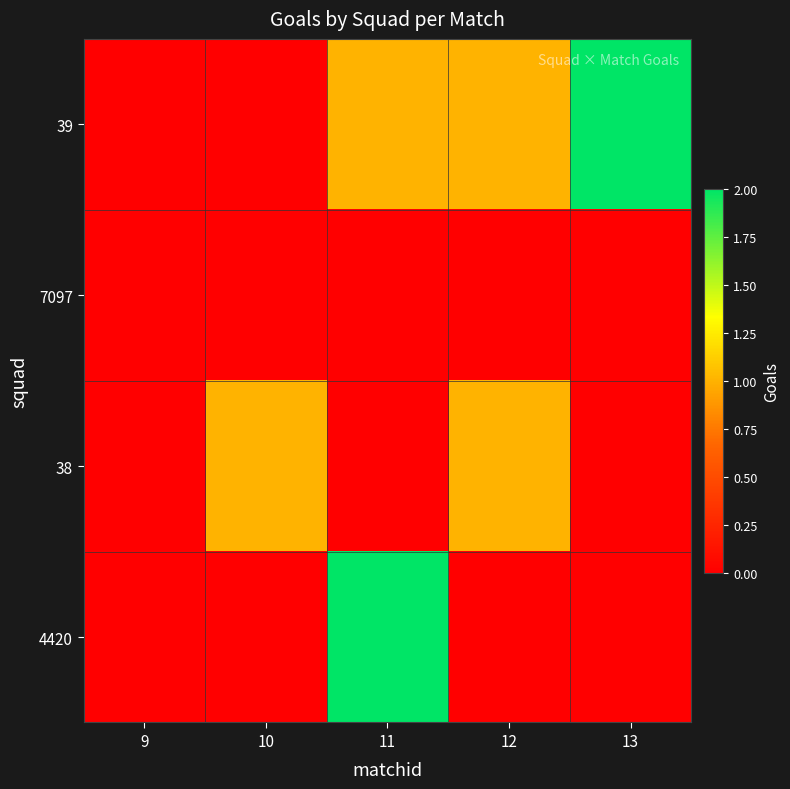

List the series in order of their peak value, highest first.

39, 4420, 38, 7097